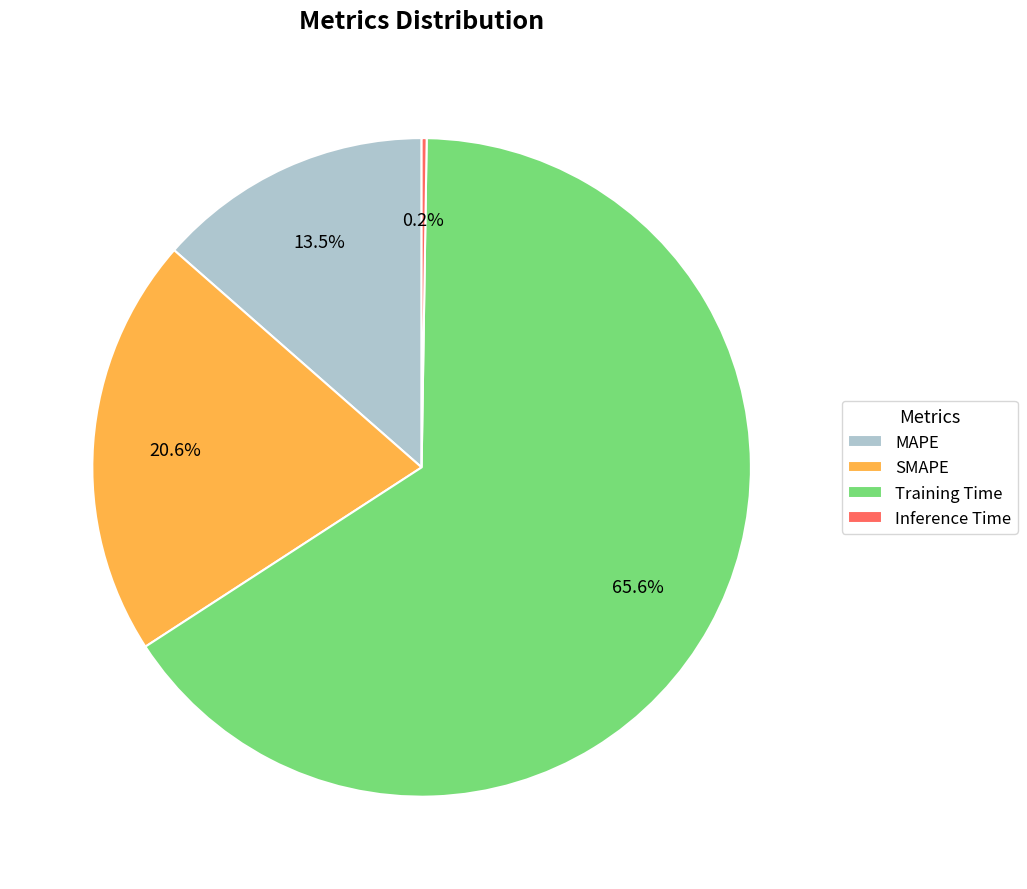

Which category accounts for the majority?

Training Time